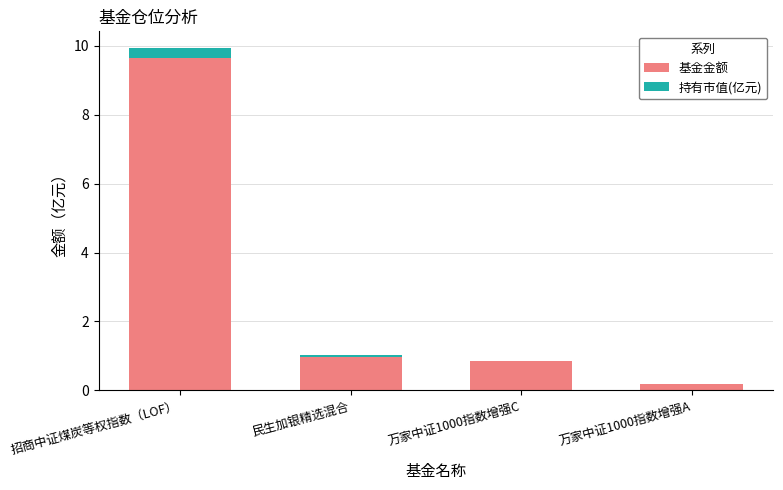

The value of 基金金额 at 万家中证1000指数增强C is 0.8. True or false?

True